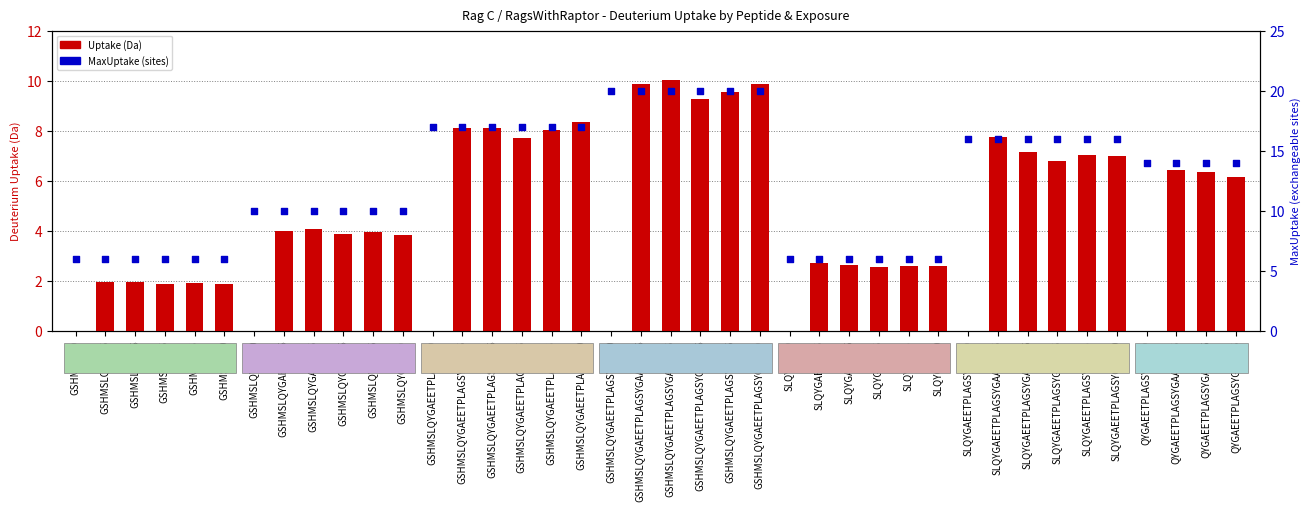

What is the total value across all series at QYGAEETPLAGSYGAA|0.05?

20.4